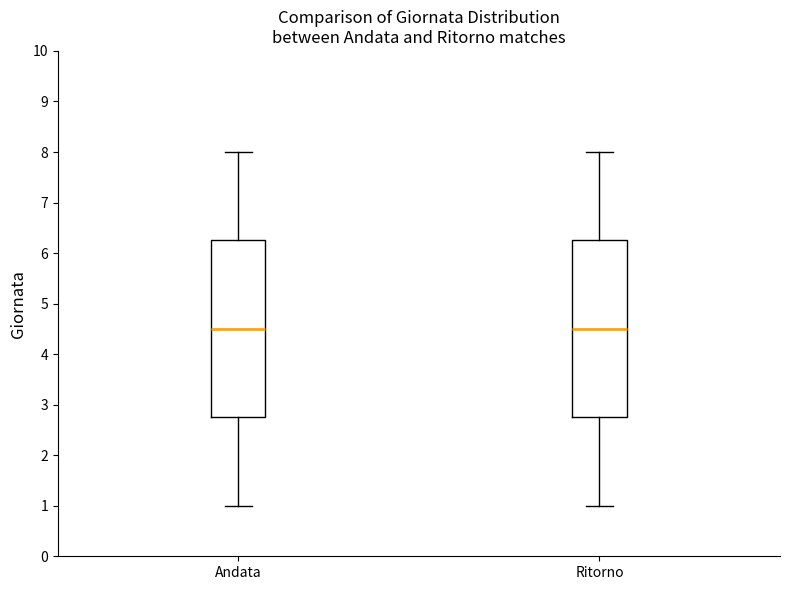

Reading left to right, read every box against the y-axis: the position of its median line, the range the box covers, and the ends of its whiskers. The values are not printed on the chart, so give them approximately, as read against the axis.

Andata: median 4.5, box 2.8 to 6.3, whiskers 1.0 to 8.0
Ritorno: median 4.5, box 2.8 to 6.3, whiskers 1.0 to 8.0